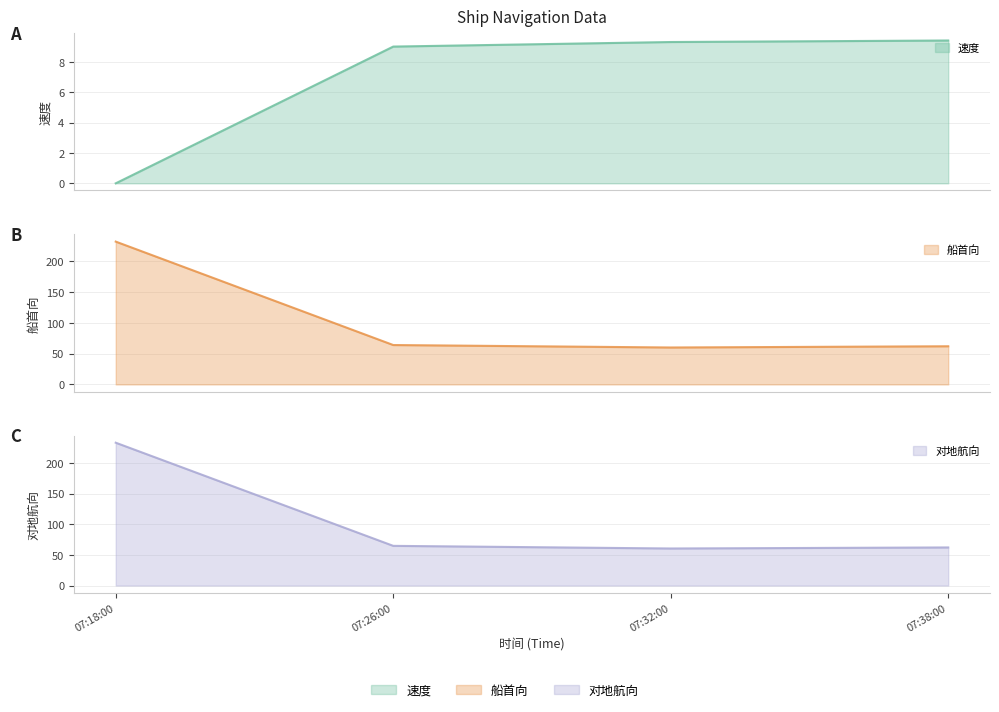

True or false: 速度 and 对地航向 cross at least once.

False